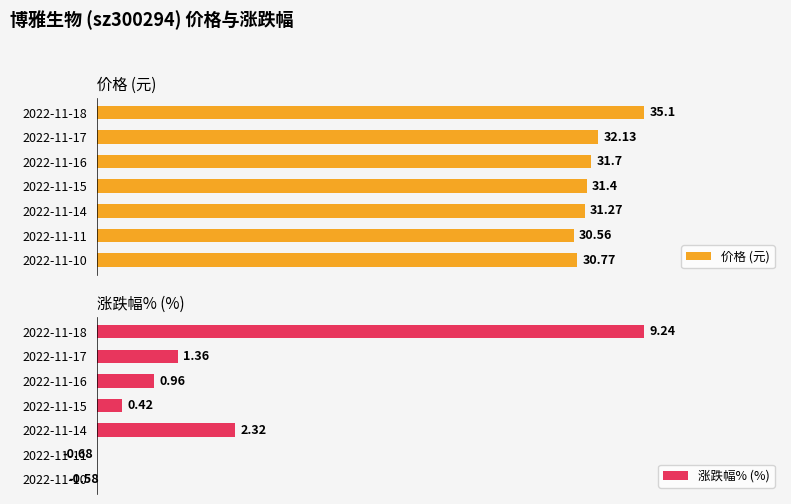

How many values in the 涨跌幅% (%) series exceed 0?

5